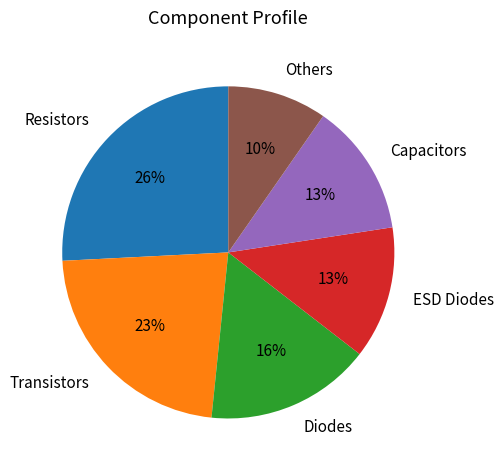

Is there any slice that represents more than half of the pie?

No